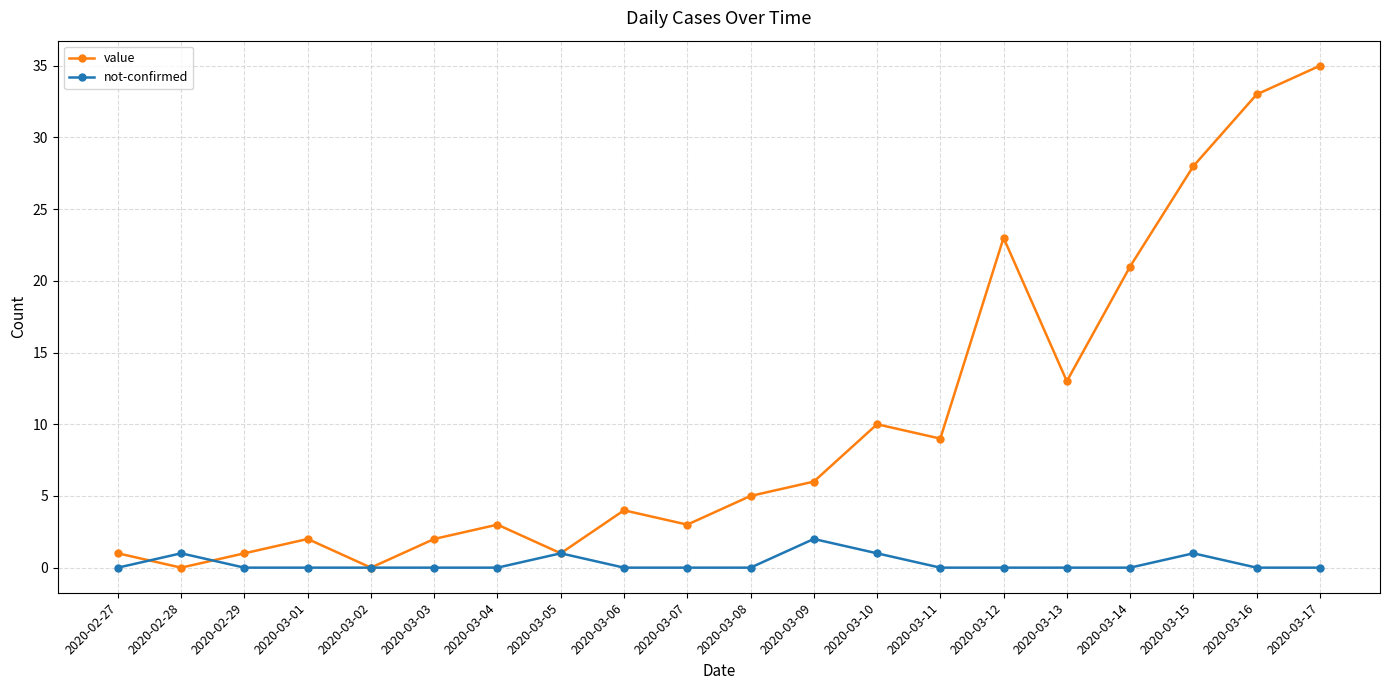

At which category does not-confirmed reach its first local peak?

2020-02-28